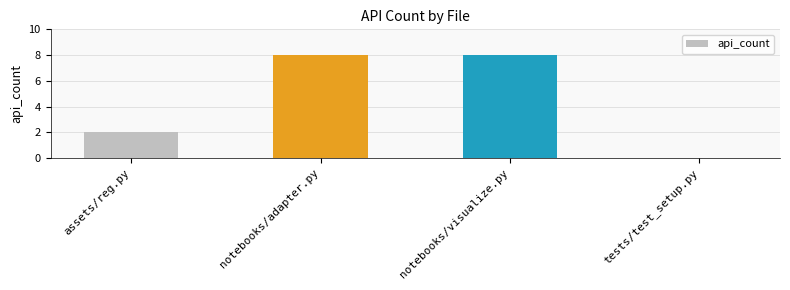

Is it true that the value at tests/test_setup.py is -5?

False